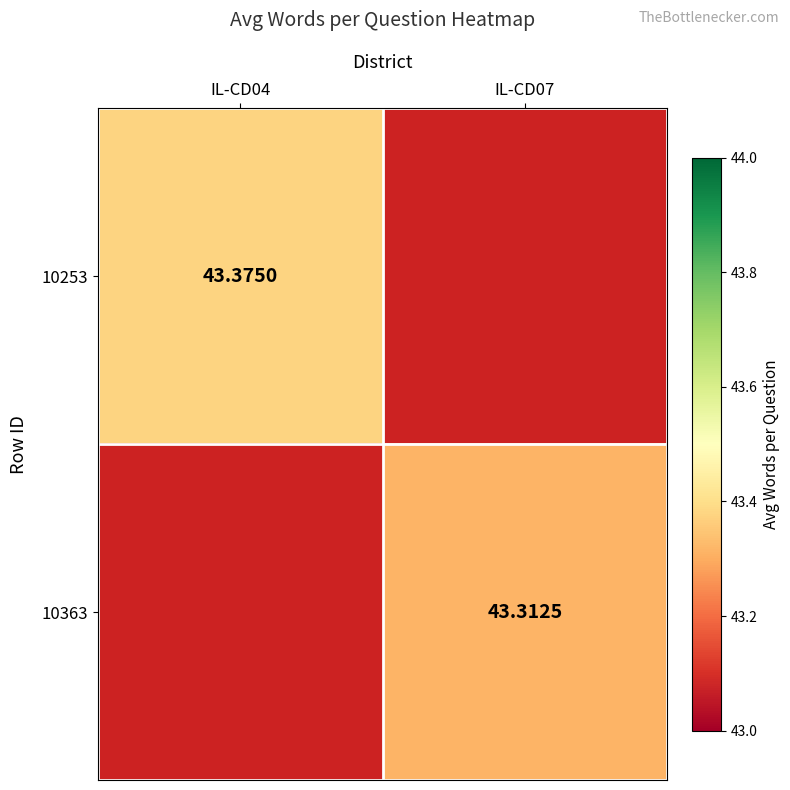

What is the approximate value of 10253 at IL-CD04?

43.4